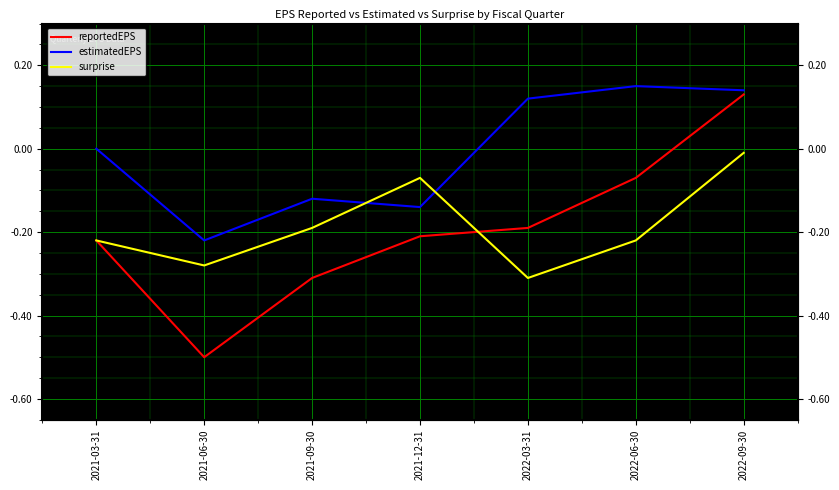

Is it true that reportedEPS equals -0.5 at 2021-06-30?

True